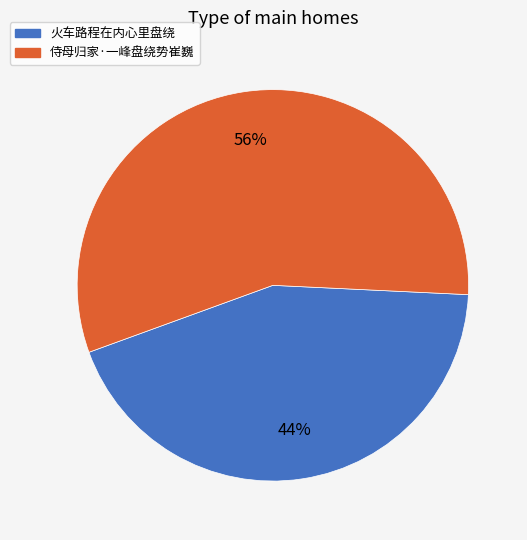

Count the number of slices in the pie.

2